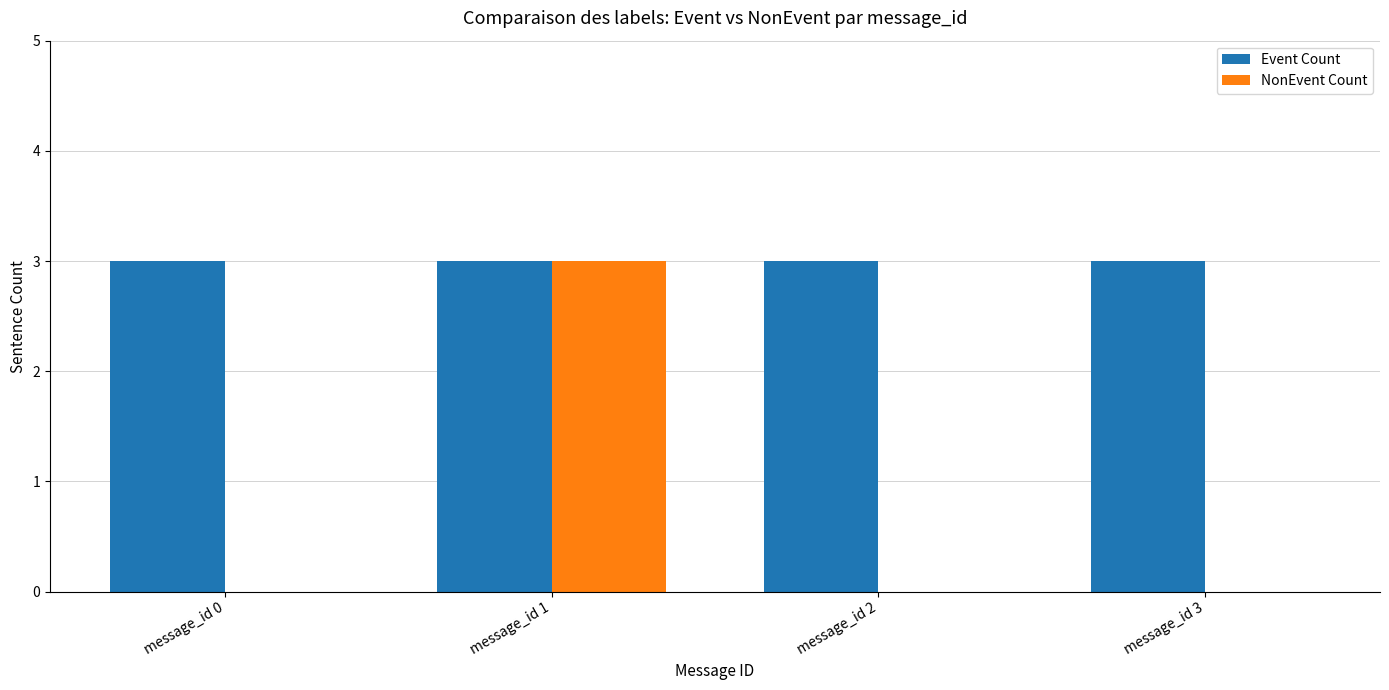

The NonEvent Count series shows 0 at message_id 3. True or false?

True